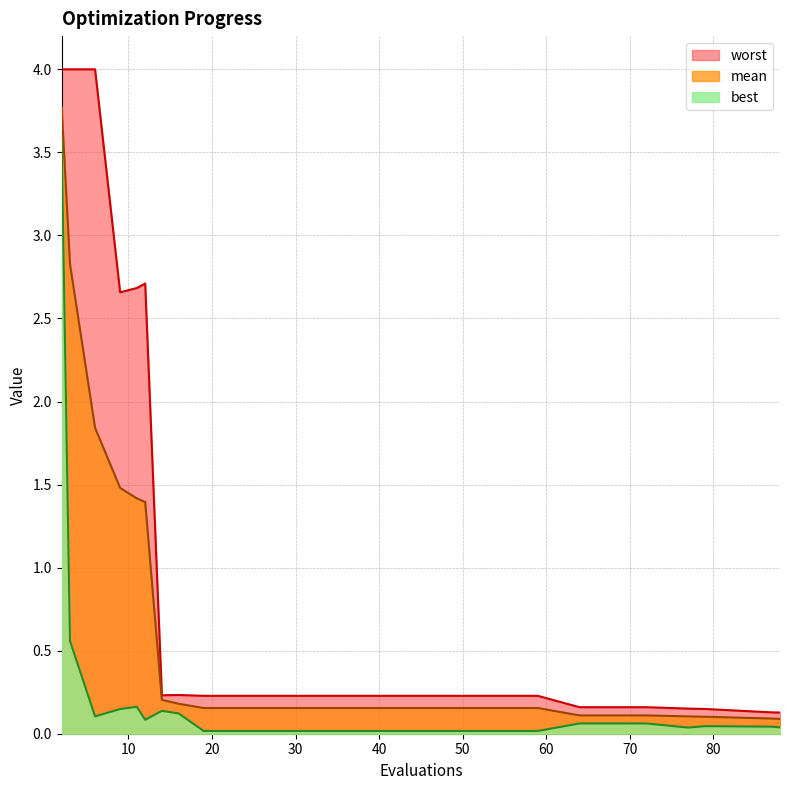

Which label corresponds to the smallest value in the chart?

19